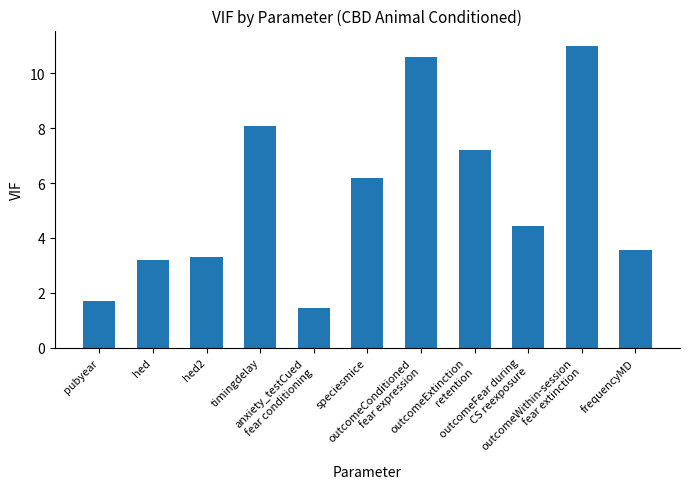

Reading left to right, transcribe all the data shown in this chart.

pubyear=1.7	hed=3.2	hed2=3.3	timingdelay=8.1	anxiety_testCued
fear conditioning=1.4	speciesmice=6.2	outcomeConditioned
fear expression=10.6	outcomeExtinction
retention=7.2	outcomeFear during
CS reexposure=4.4	outcomeWithin-session
fear extinction=11.0	frequencyMD=3.6